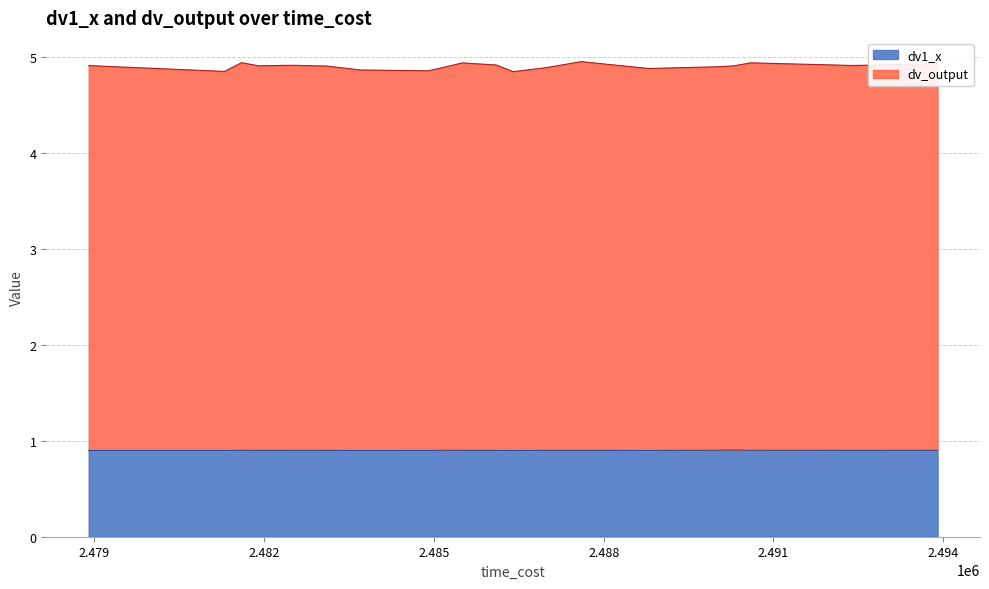

Does the chart have visible grid lines?

Yes